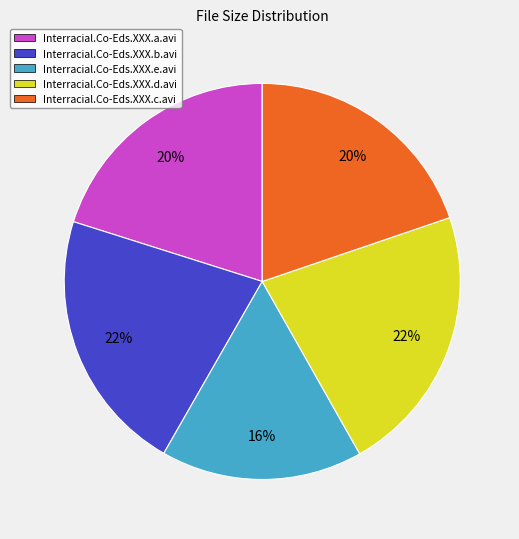

Which slice is the smallest?

Interracial.Co-Eds.XXX.e.avi